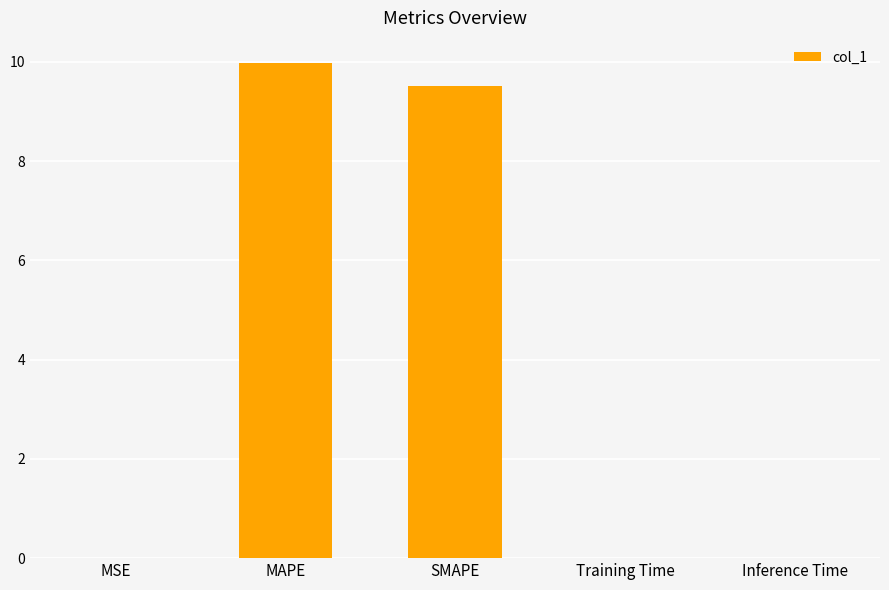

What is the sum of the values at SMAPE and MAPE?

19.5